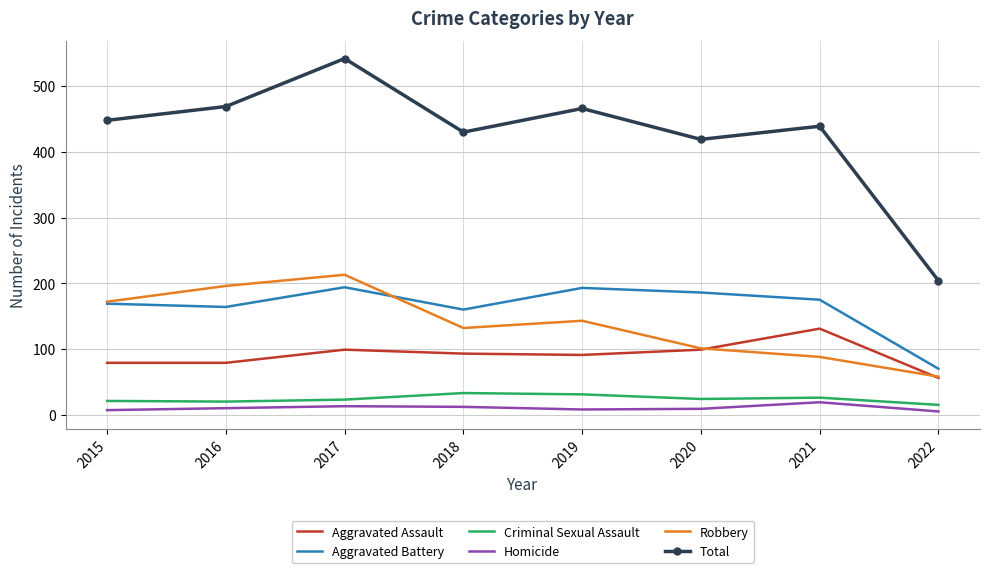

What is the greatest value displayed?

542